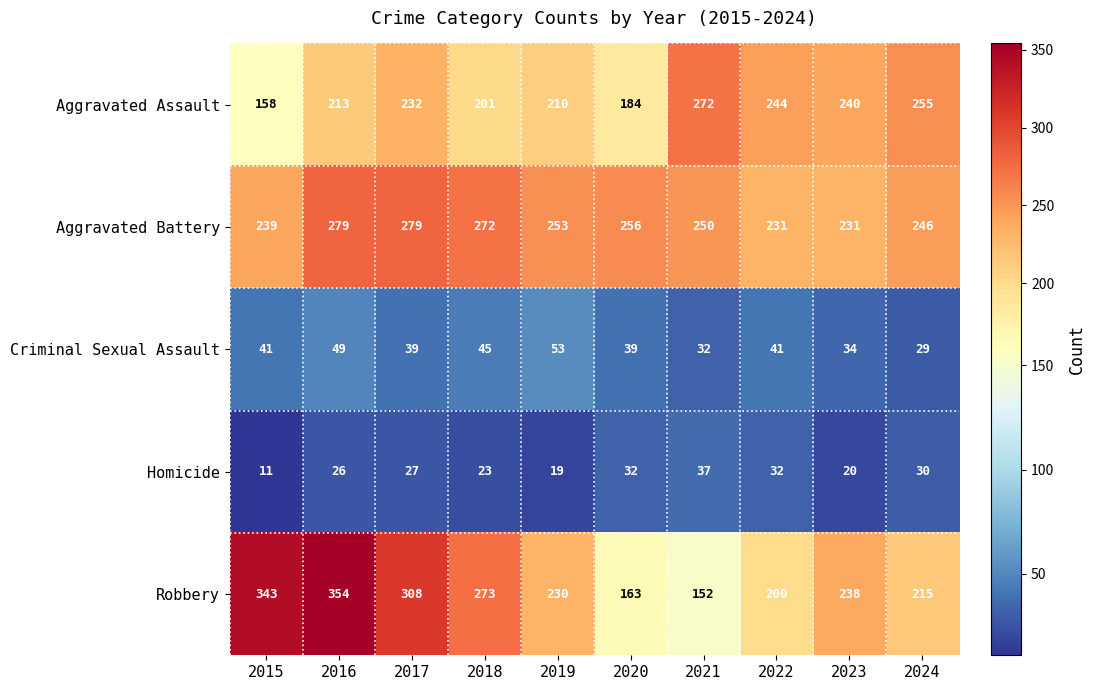

Read the Criminal Sexual Assault value at 2020, to the nearest 10.

40